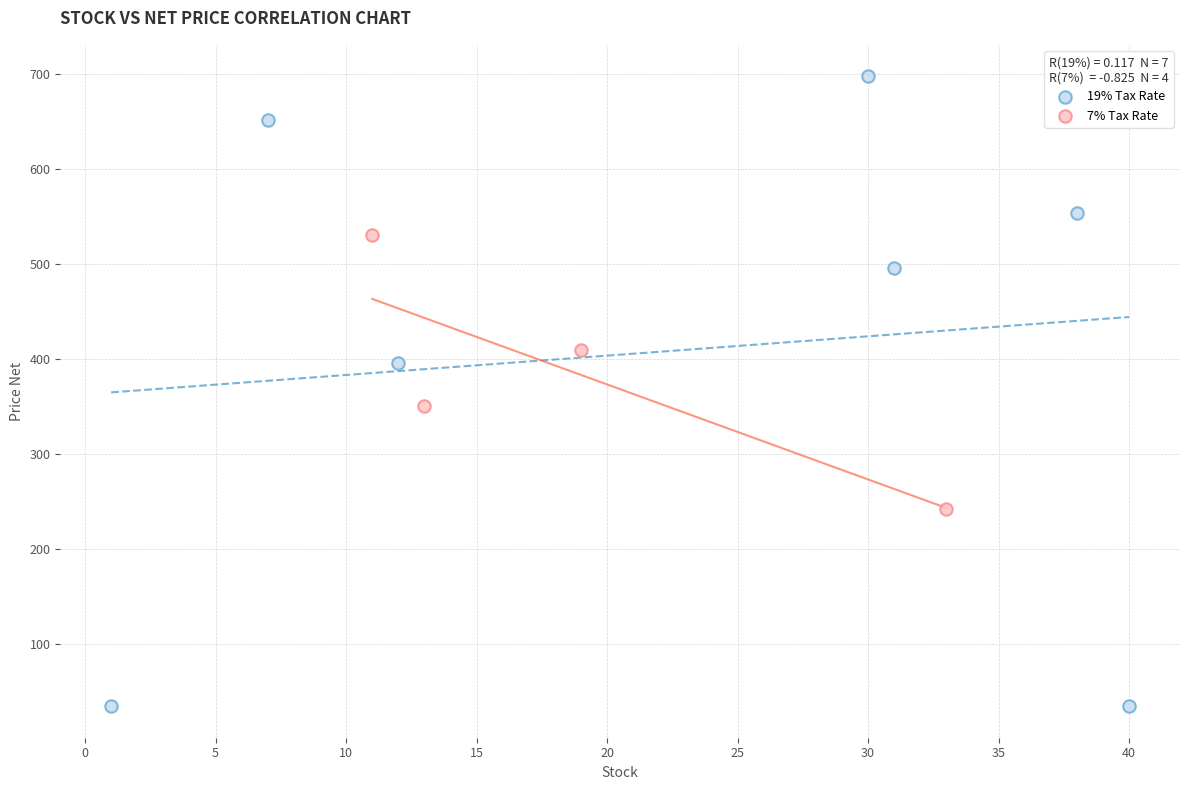

Which series reaches the minimum Y coordinate?

19% Tax Rate